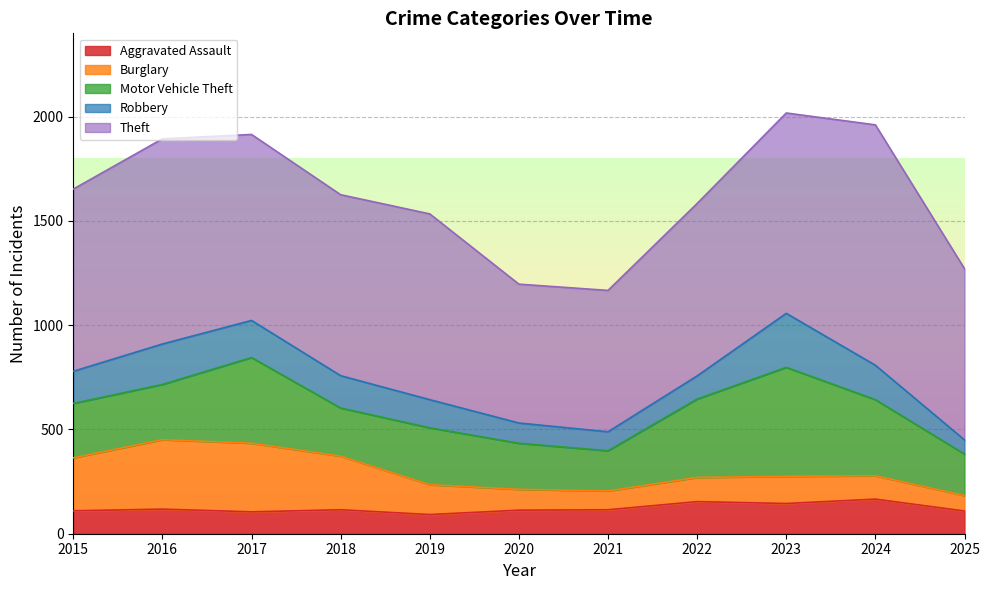

In Theft, how many points are lower than both neighbors (excluding endpoints)?

2